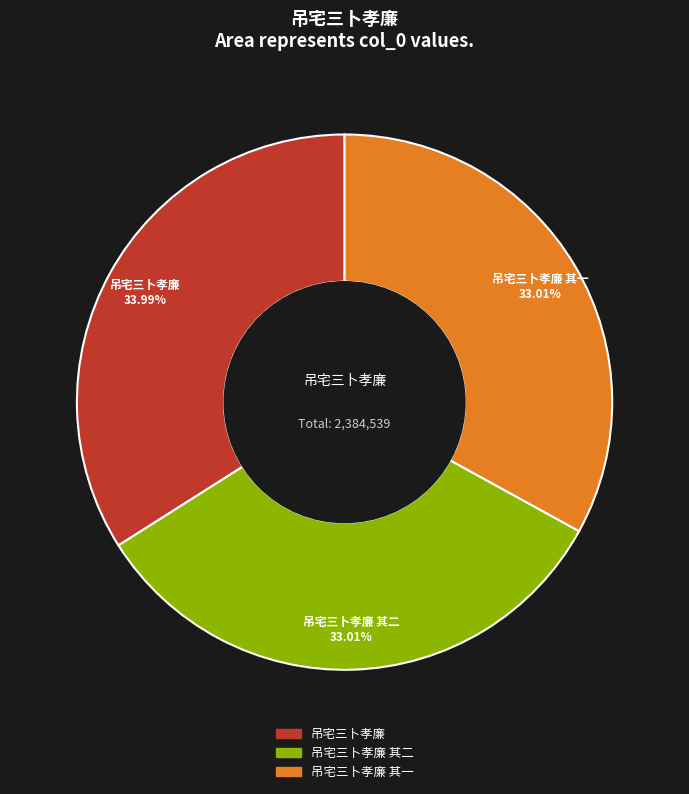

Which category has the biggest portion of the pie?

吊宅三卜孝廉